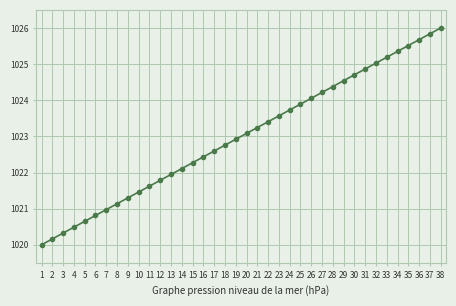

What is the approximate value at 1?

1020.0